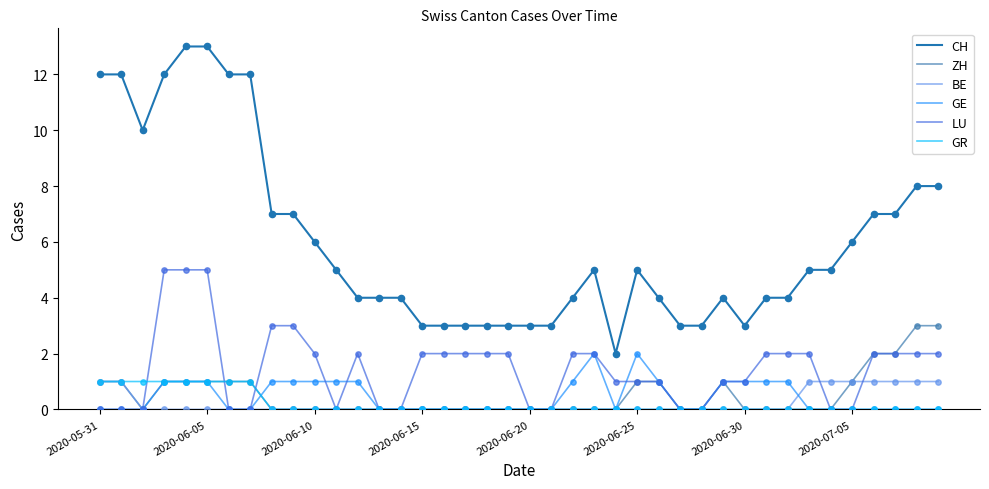

Which series has the largest total across all categories?

CH